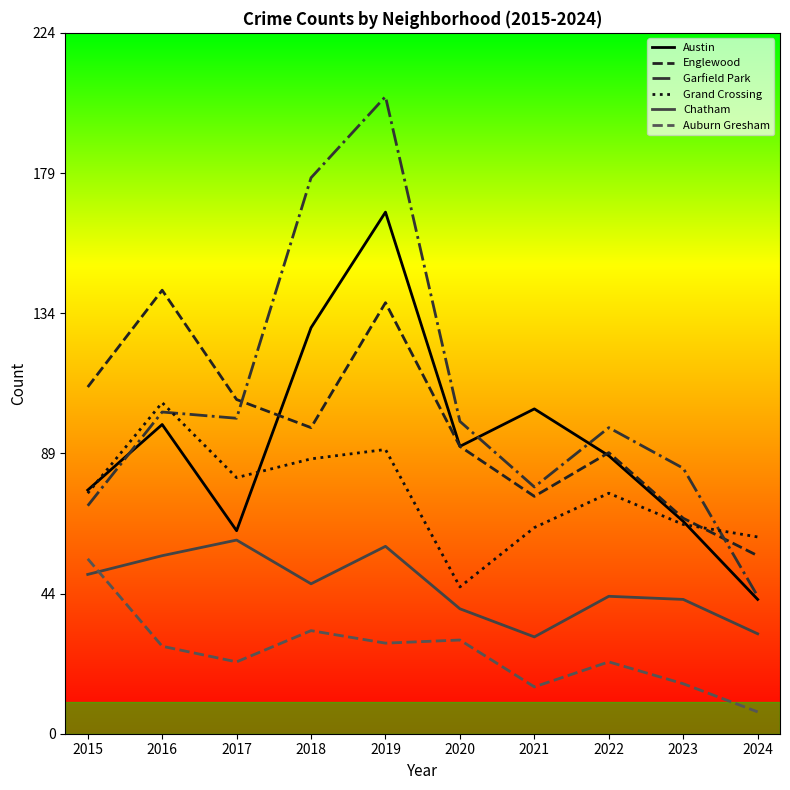

What is the difference between the Grand Crossing values at 2021 and 2024?

3